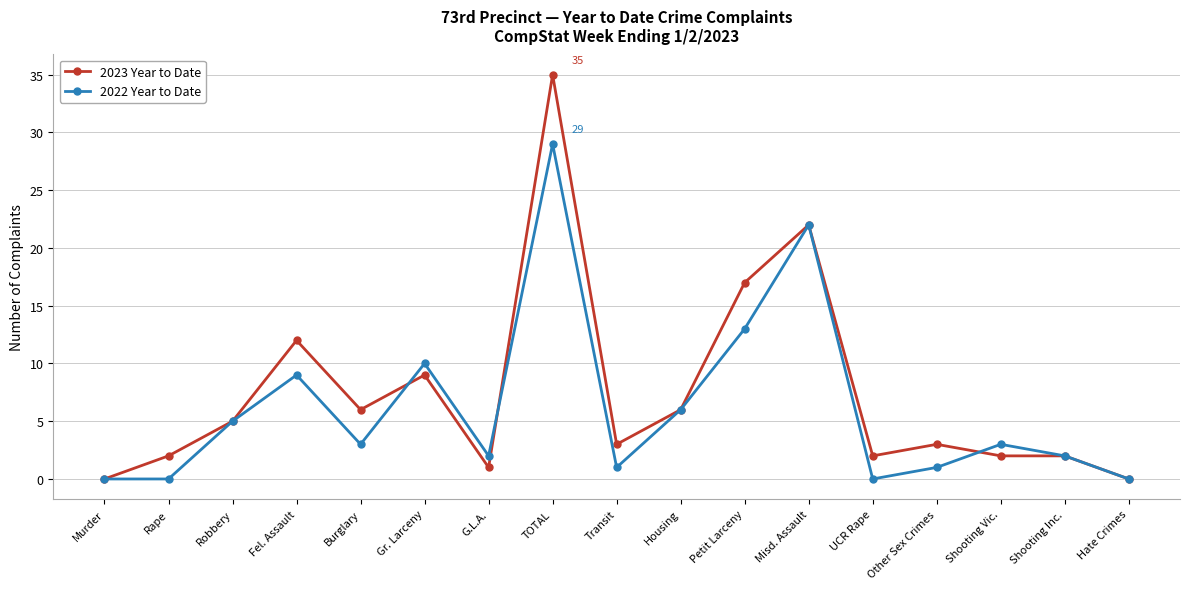

Which series has the widest spread of values?

2023 Year to Date